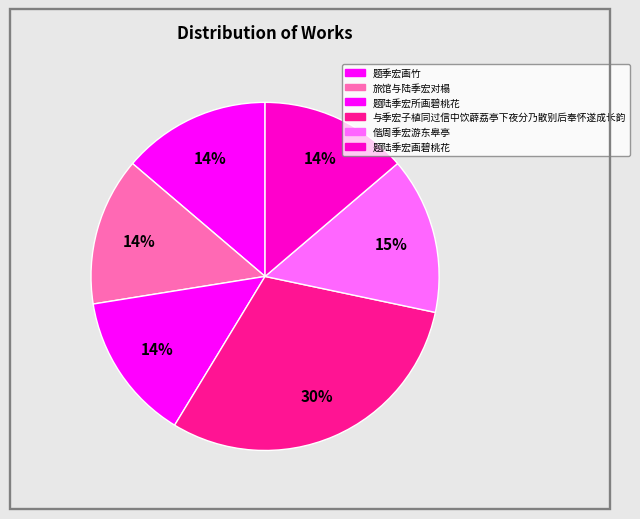

True or false: 偕周季宏游东皋亭 accounts for 15% of the total.

True